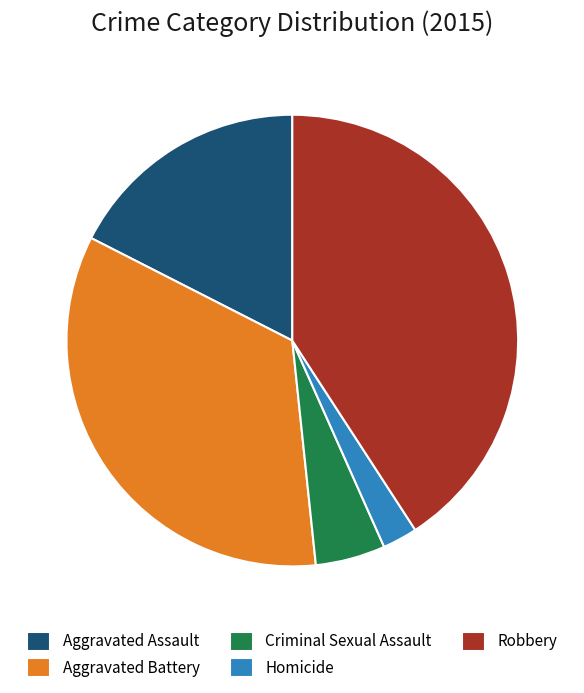

Which has a higher value, Criminal Sexual Assault or Homicide?

Criminal Sexual Assault